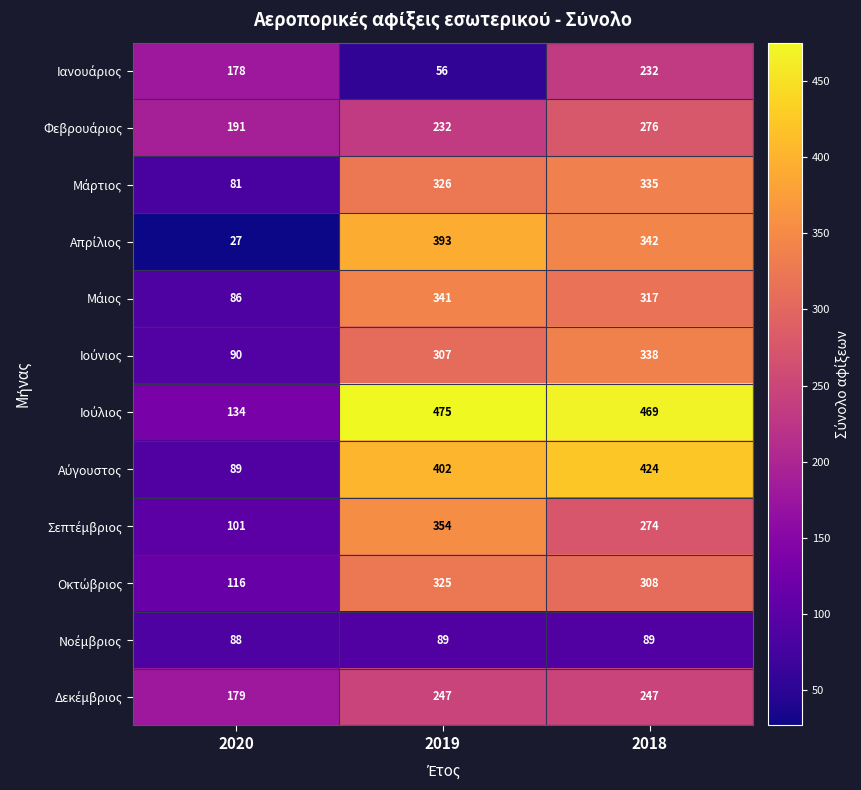

Which label corresponds to the smallest value in the chart?

2020